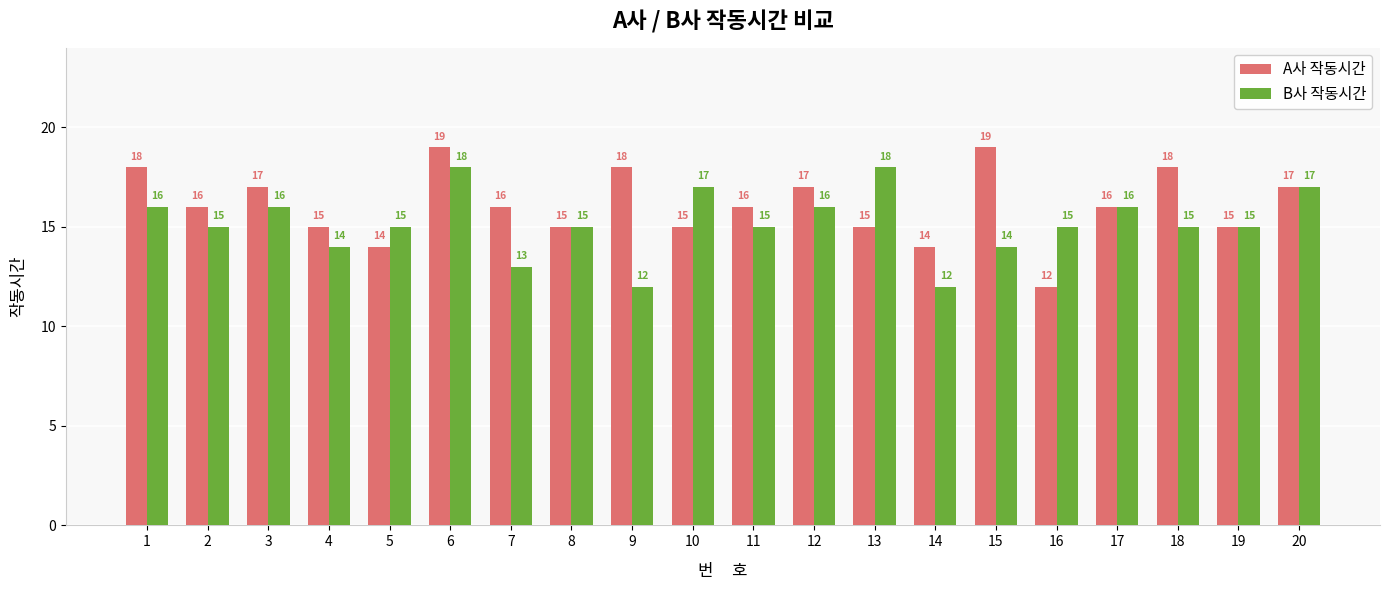

List the series in order of their overall mean, highest first.

A사 작동시간, B사 작동시간